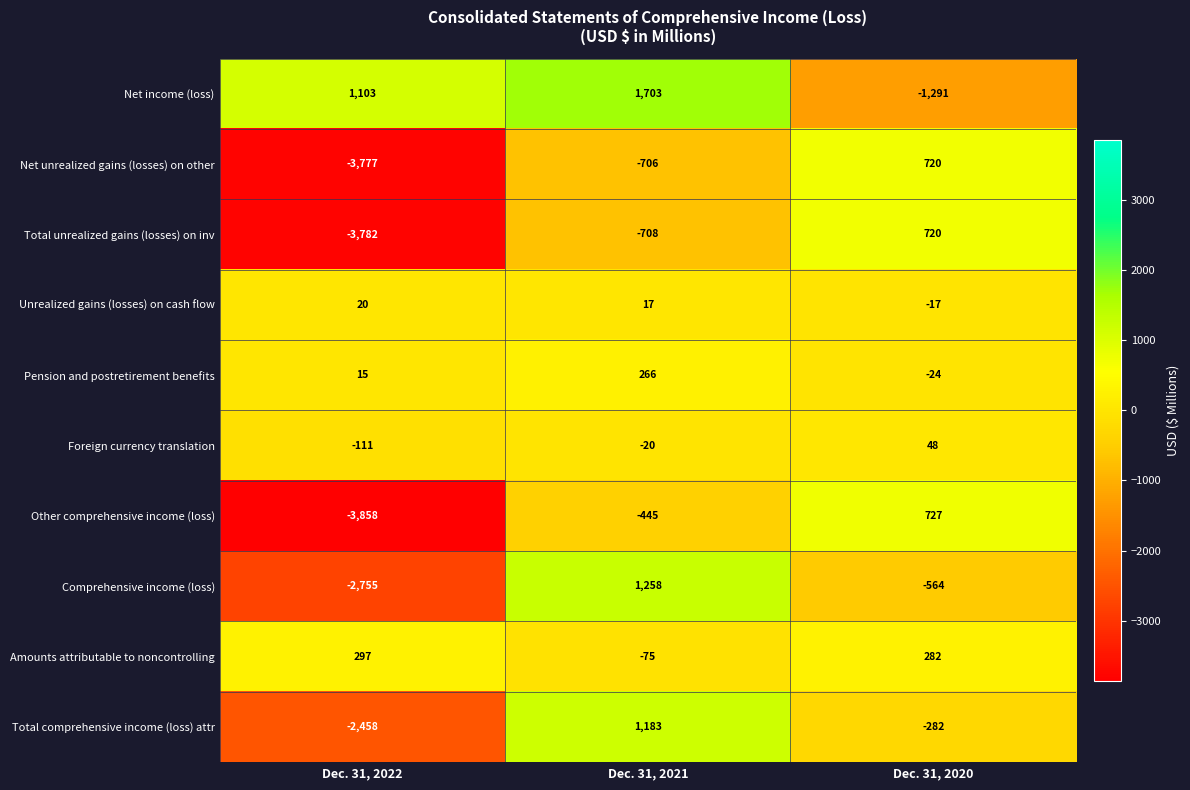

How many negative values does the Foreign currency translation series have?

2